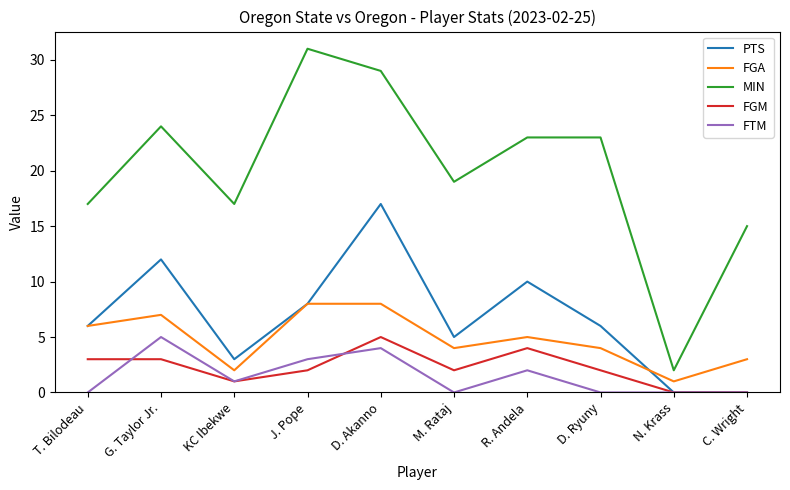

Reading right to left, transcribe all the data shown in this chart.

PTS: 0	0	6	10	5	17	8	3	12	6
FGA: 3	1	4	5	4	8	8	2	7	6
MIN: 15	2	23	23	19	29	31	17	24	17
FGM: 0	0	2	4	2	5	2	1	3	3
FTM: 0	0	0	2	0	4	3	1	5	0